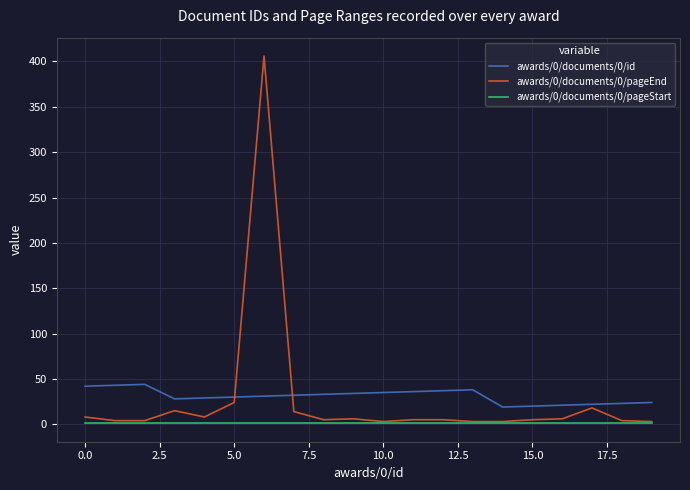

Which series has the widest spread of values?

awards/0/documents/0/pageEnd